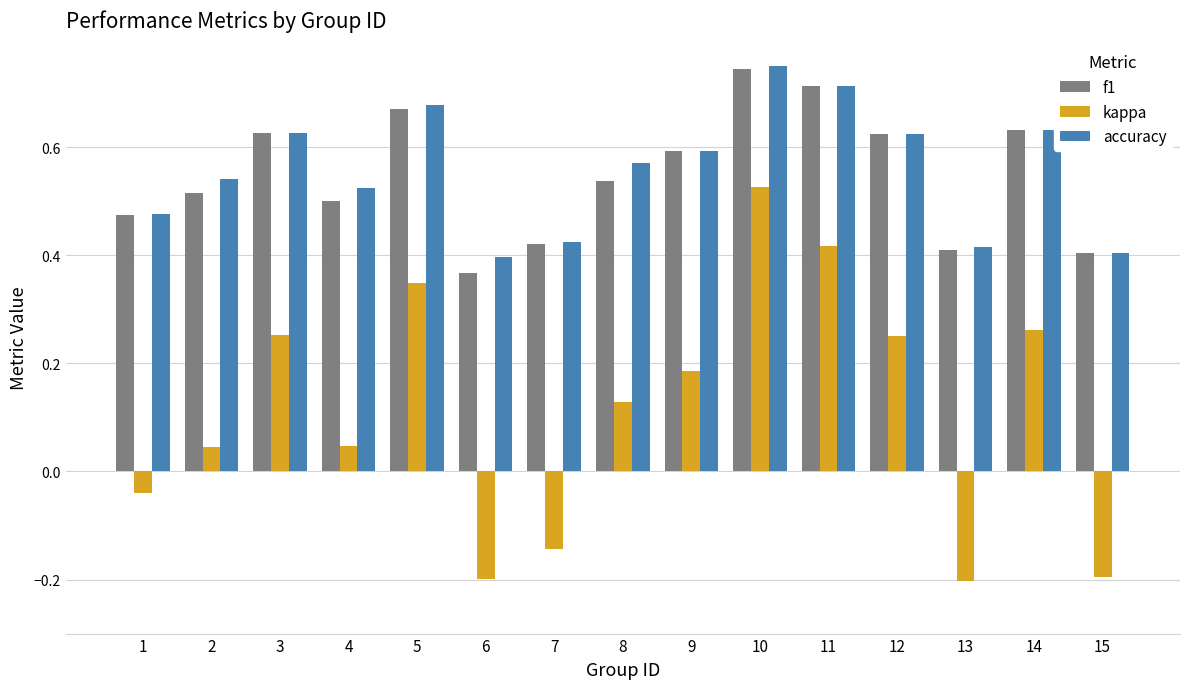

Is the value of f1 at 8 greater than the value of accuracy at 12?

No